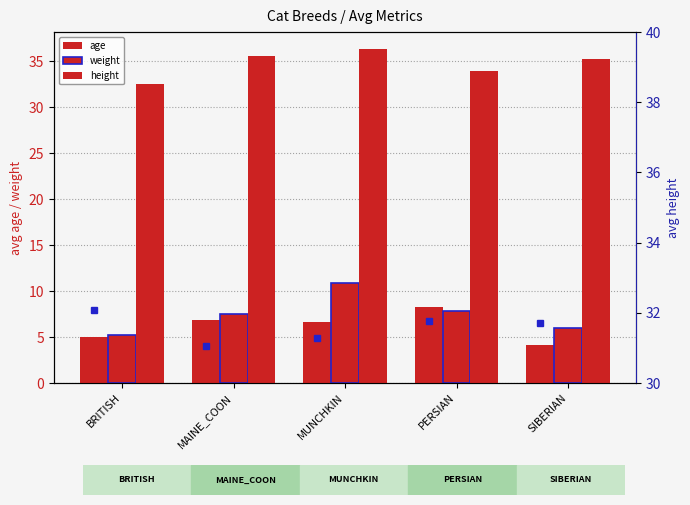

What is the smallest value displayed?

4.1